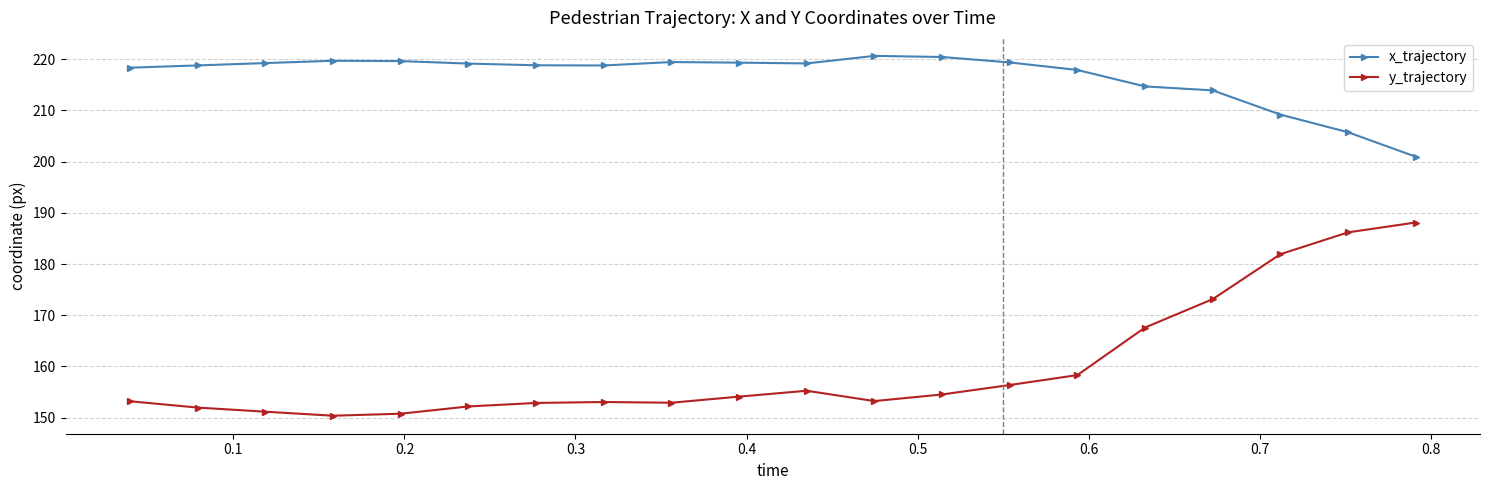

What is the difference between the maximum and minimum values in the x_trajectory series?

19.7